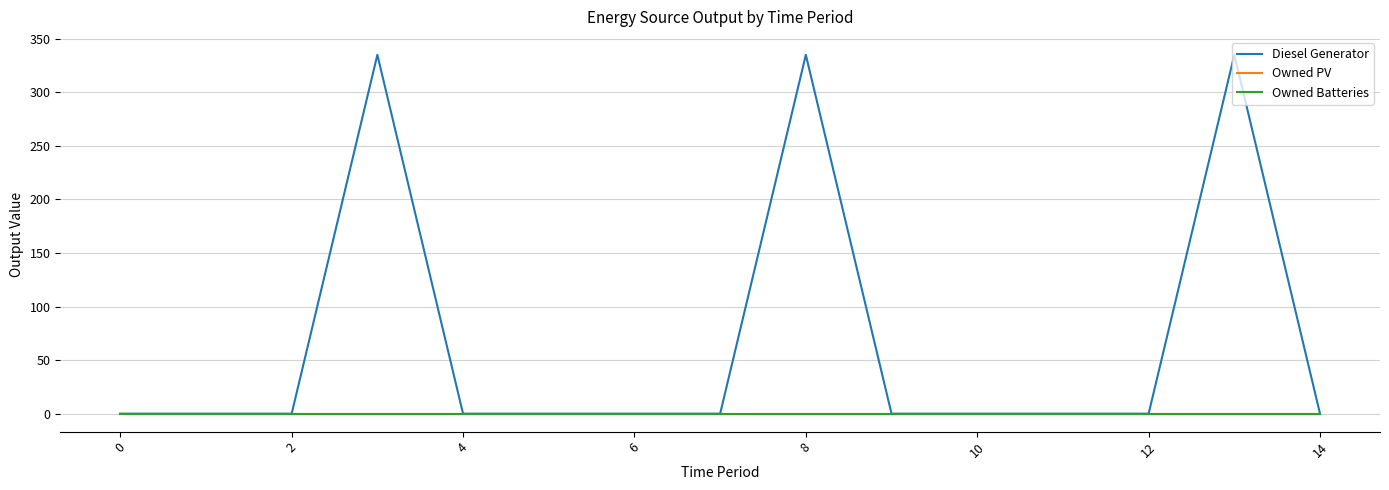

Which series has the largest range (max minus min)?

Diesel Generator